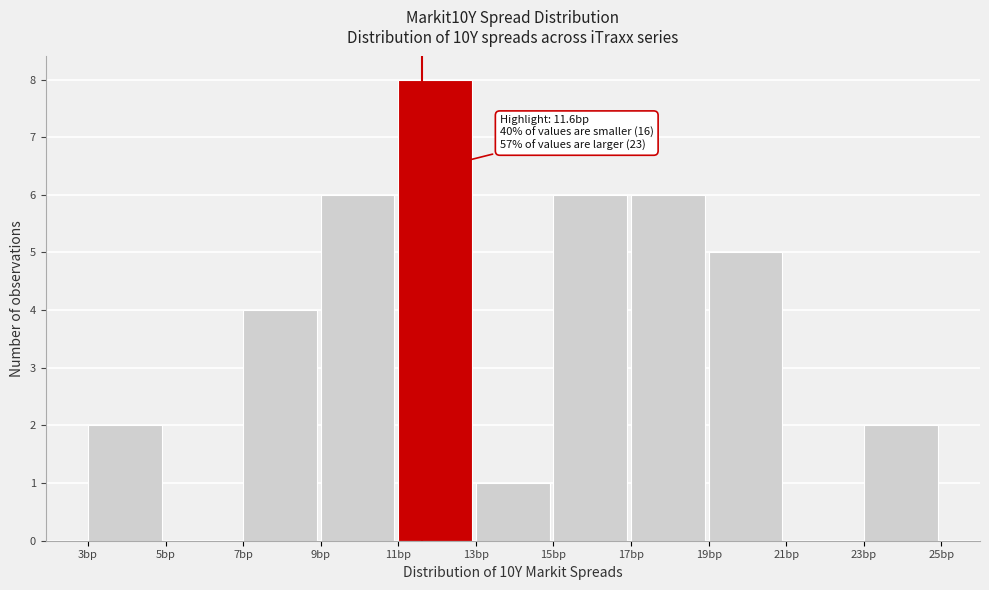

Over which range of the x-axis is the bar tallest?

11 to 13